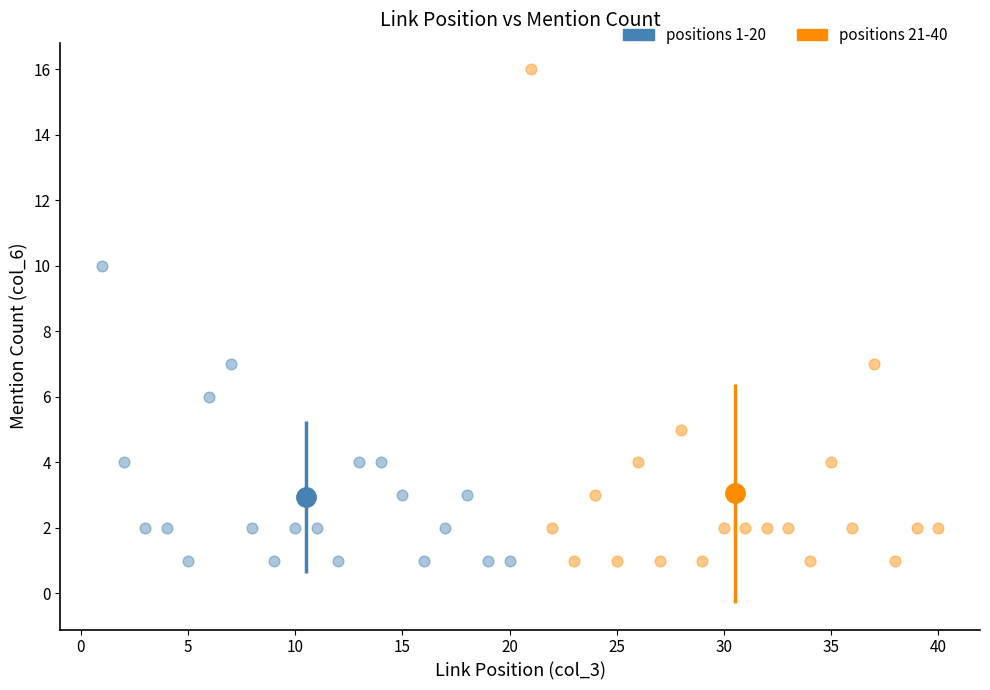

Which series has the widest spread of Y values?

positions 21-40